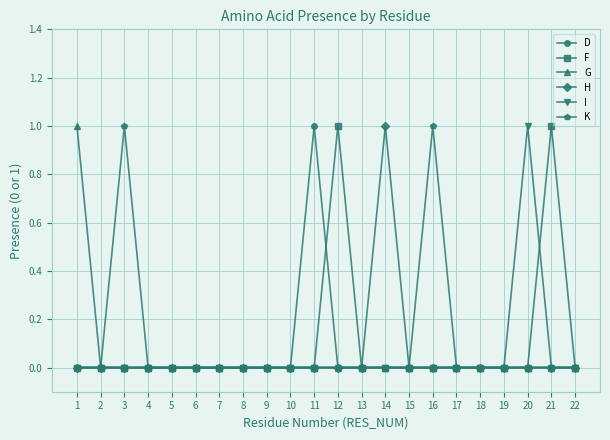

The value of G at 12 is 0. True or false?

True